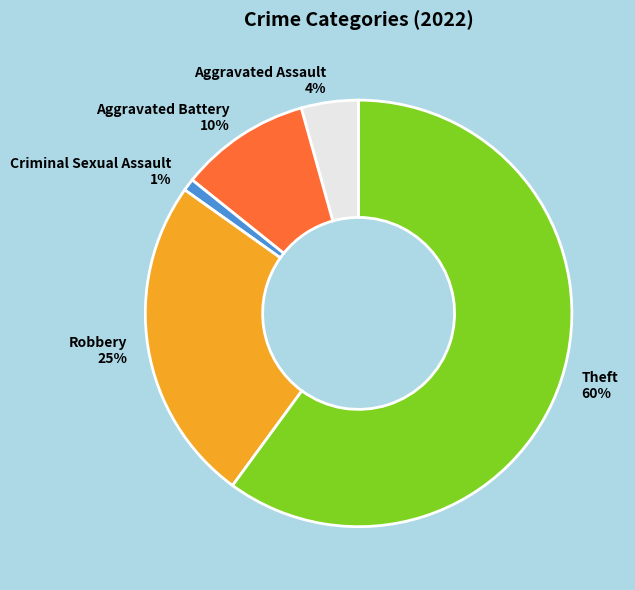

Which slice is the largest?

Theft